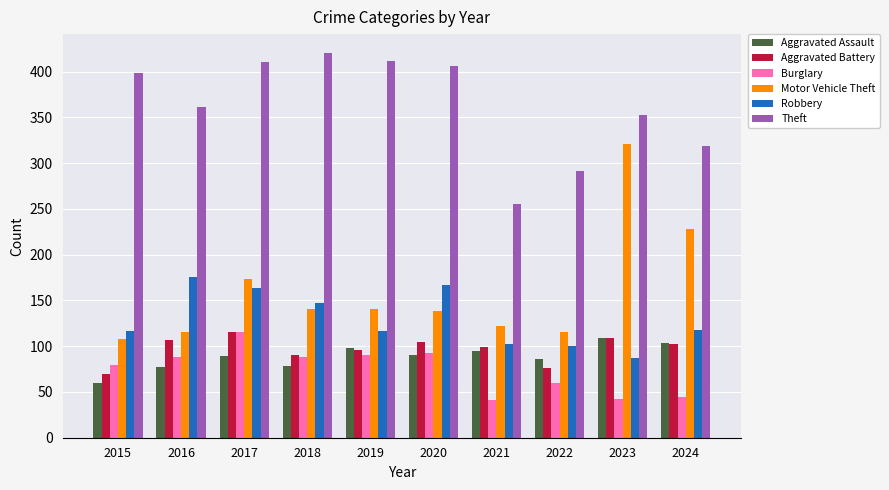

At which label does Aggravated Battery first exceed 102?

2016